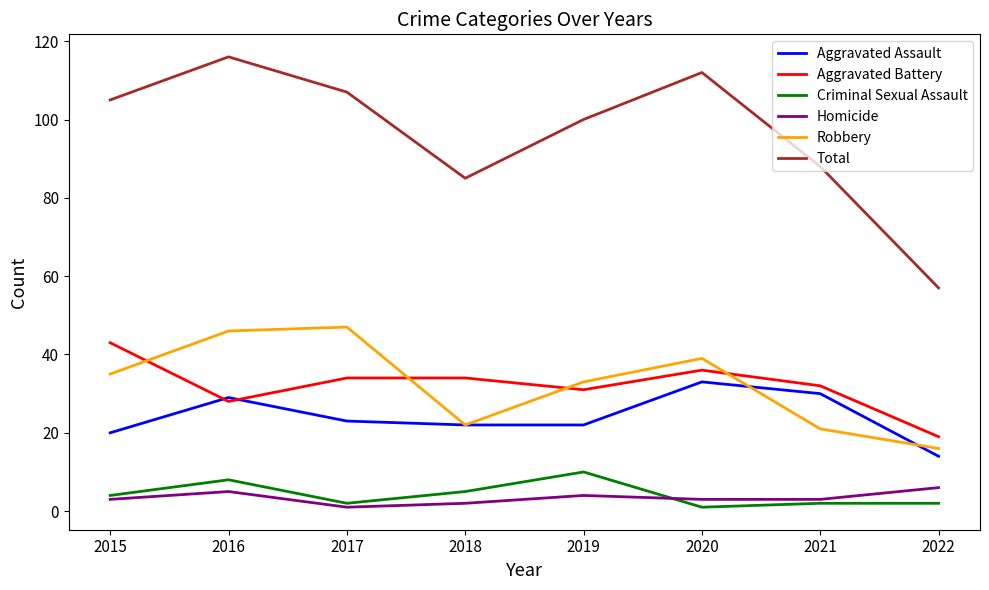

Is the value of Robbery at 2022 greater than the value of Total at 2022?

No